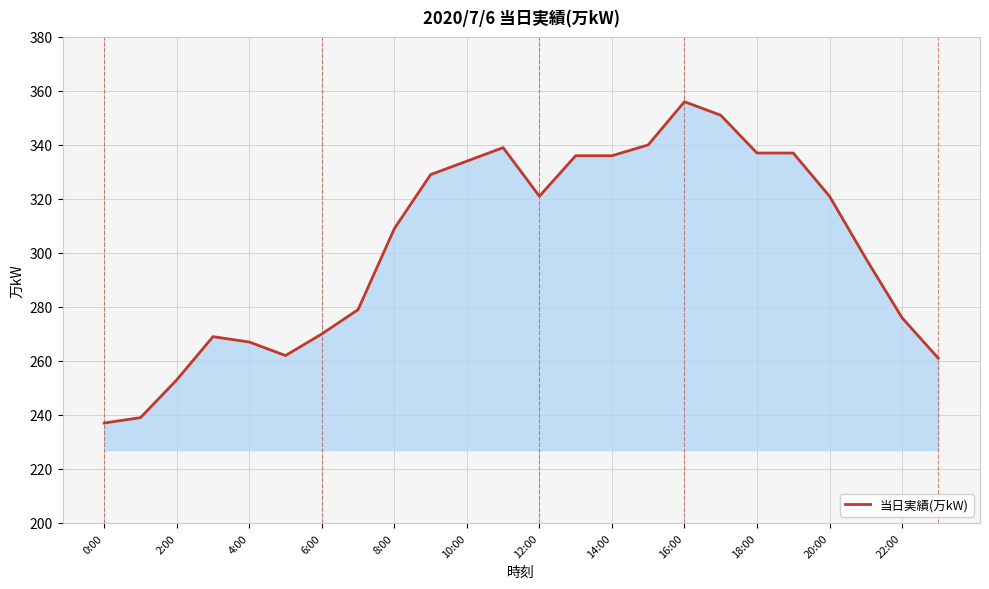

What is the minimum value shown in the chart?

237